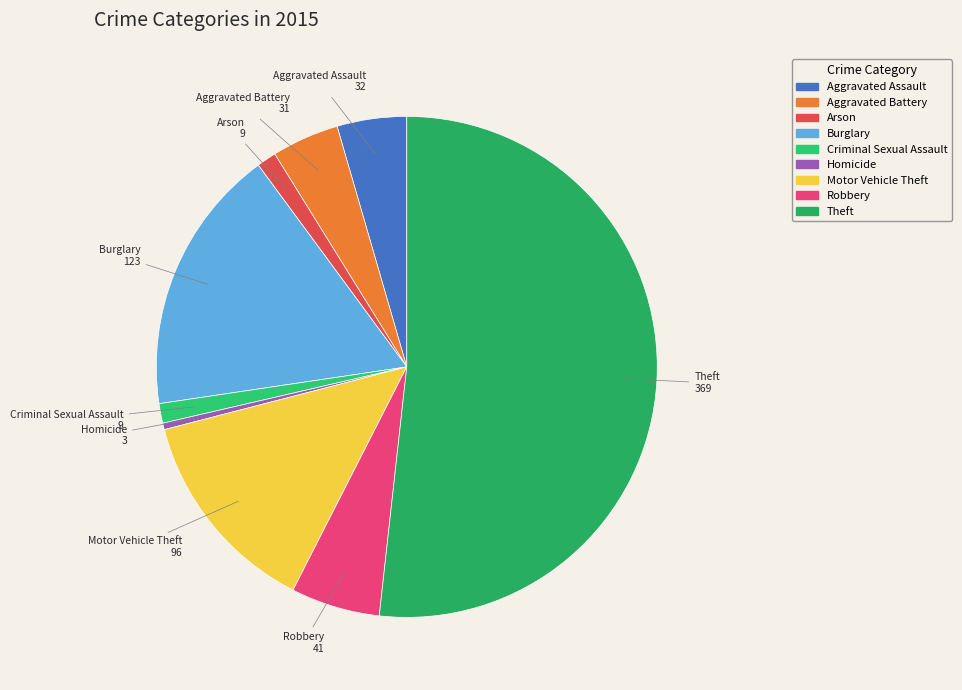

The Robbery slice represents 17% of the pie. True or false?

False